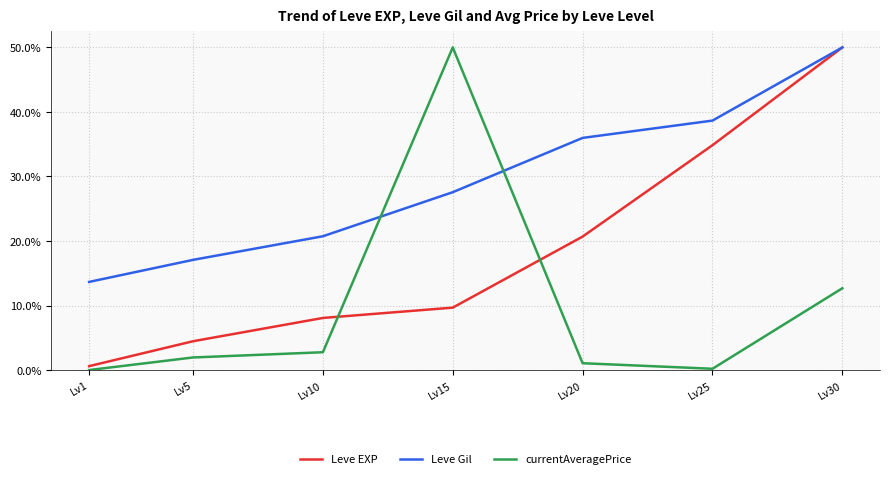

Rank the series at Lv15 from lowest to highest value.

Leve EXP, Leve Gil, currentAveragePrice